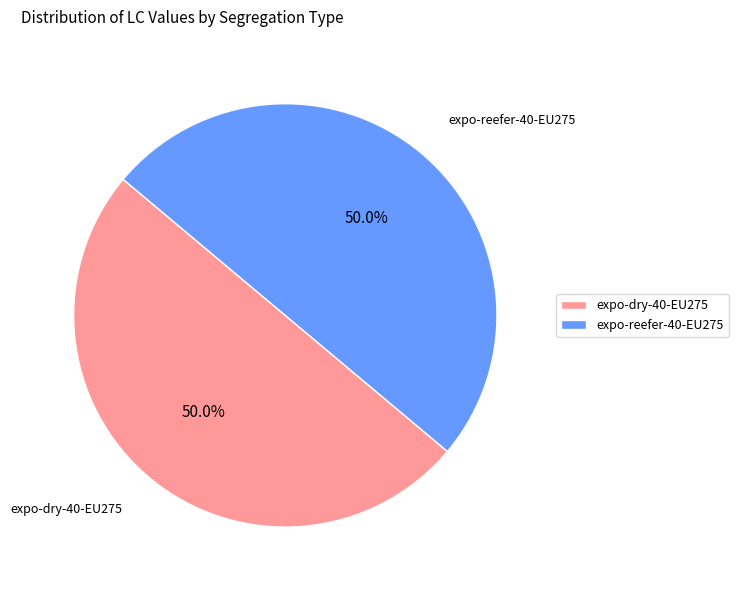

Approximately how many times larger is the value at expo-reefer-40-EU275 compared to expo-dry-40-EU275?

1.0